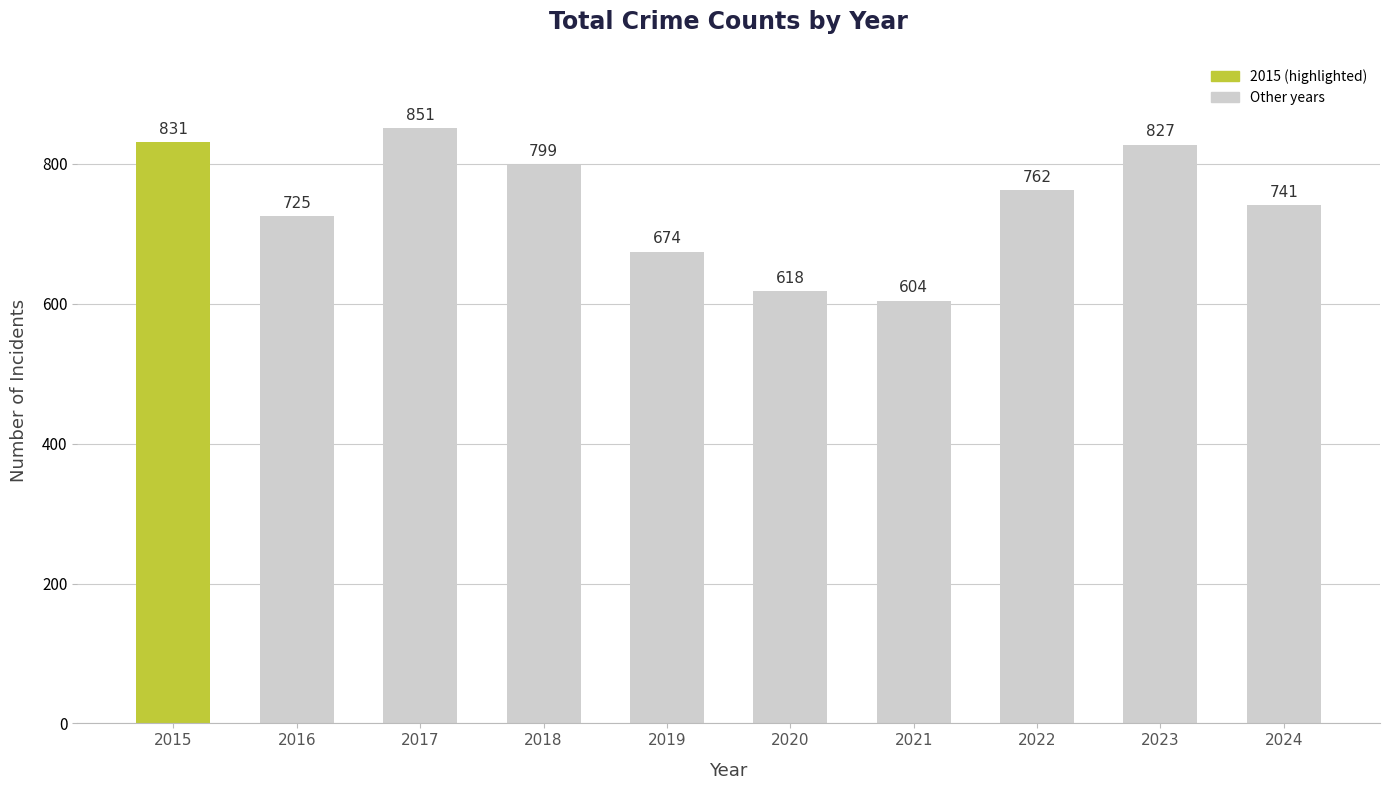

Reading right to left, transcribe all the data shown in this chart.

2024=741	2023=827	2022=762	2021=604	2020=618	2019=674	2018=799	2017=851	2016=725	2015=831